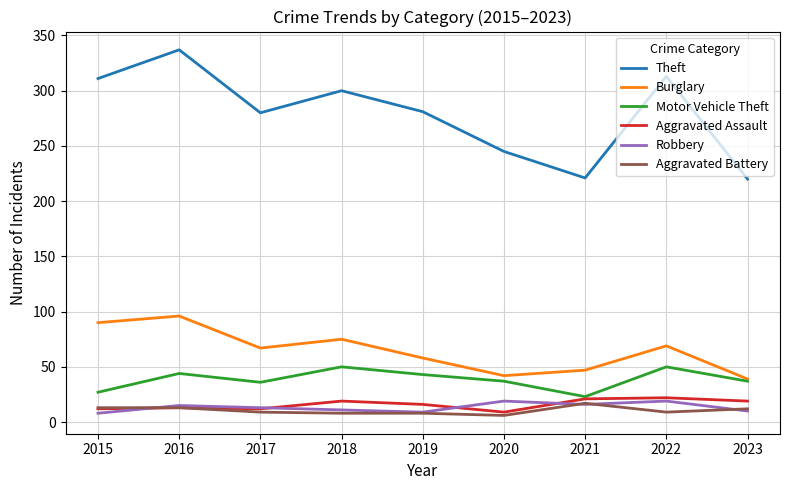

What is the difference between the maximum and minimum values in the Robbery series?

11